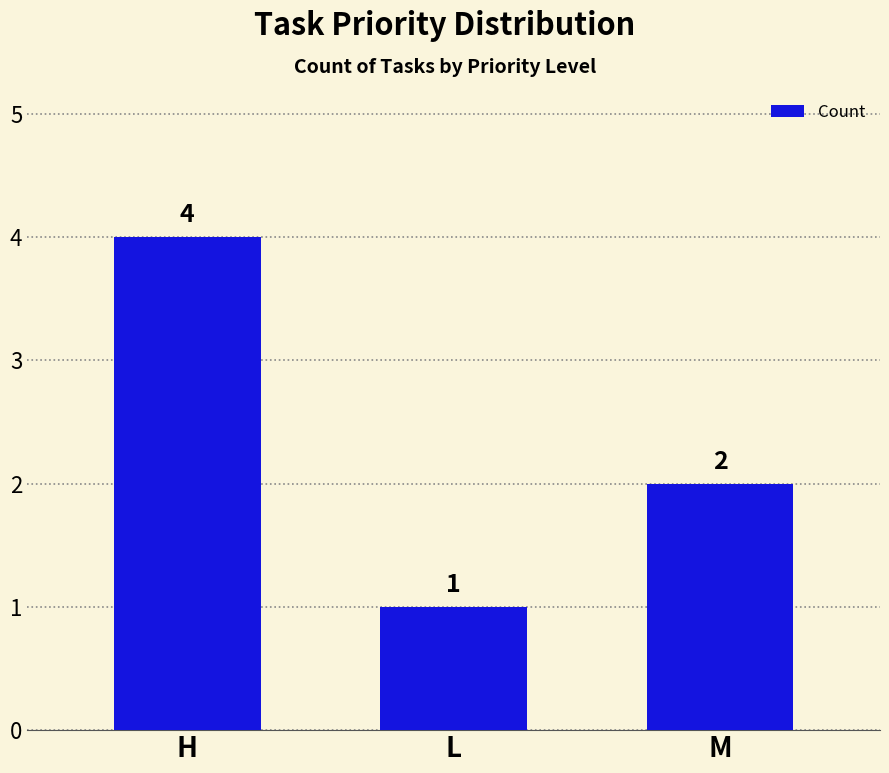

How many categories are shown in the chart?

3